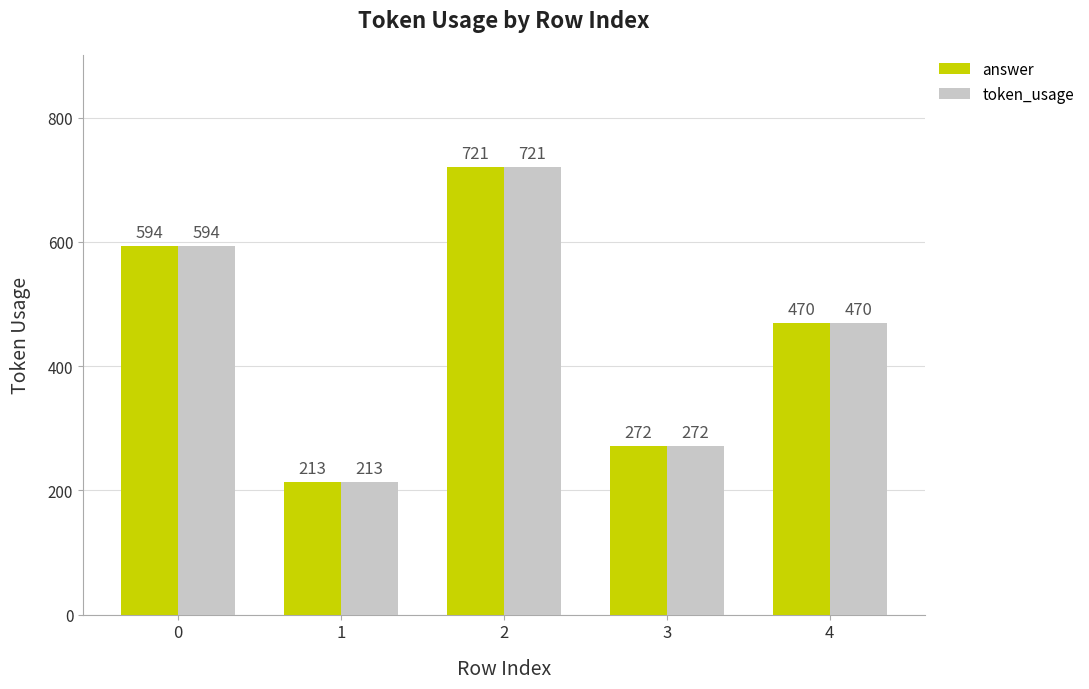

List the labels in order of answer value, smallest first.

1, 3, 4, 0, 2